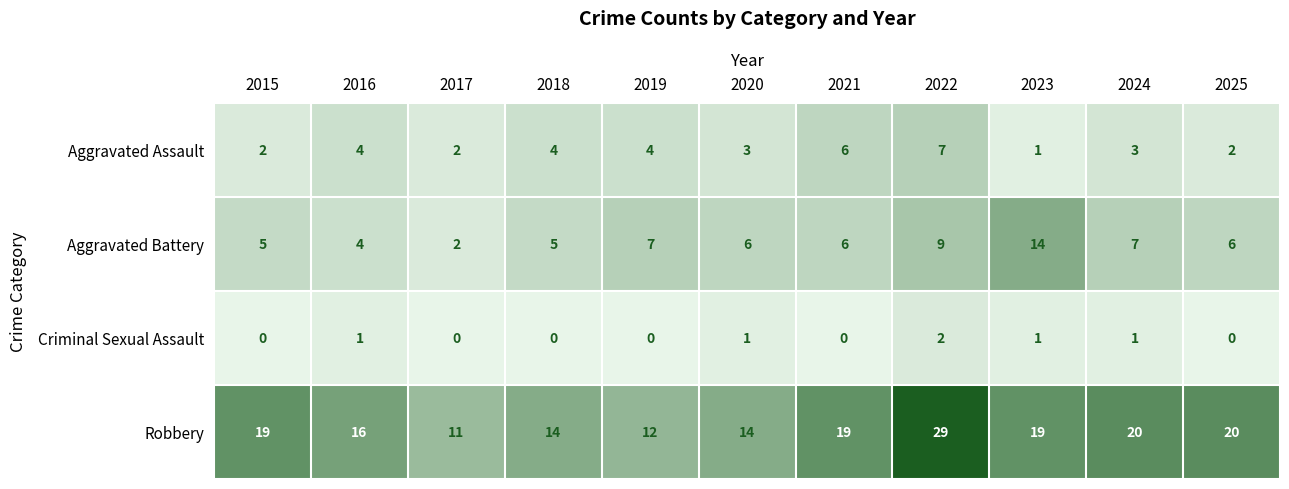

Which category has the highest value across all series?

2022